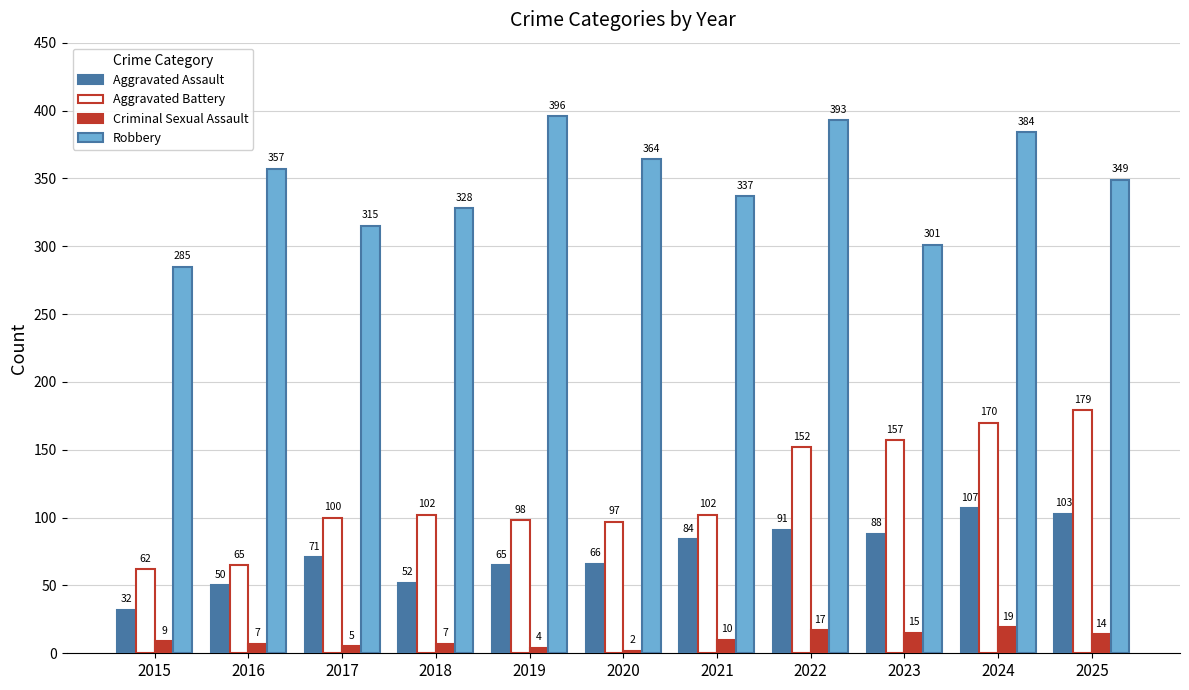

What is the sum of the Robbery values at 2016 and 2020?

721